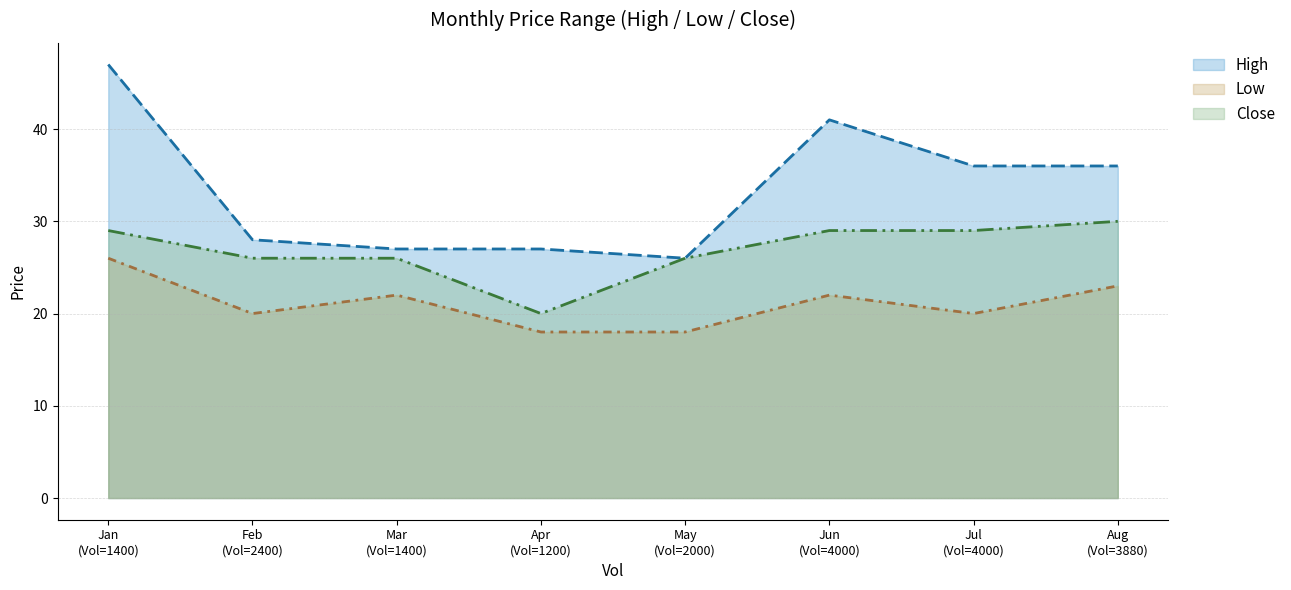

What is the label of the 5th point from the right?

Apr
(Vol=1200)